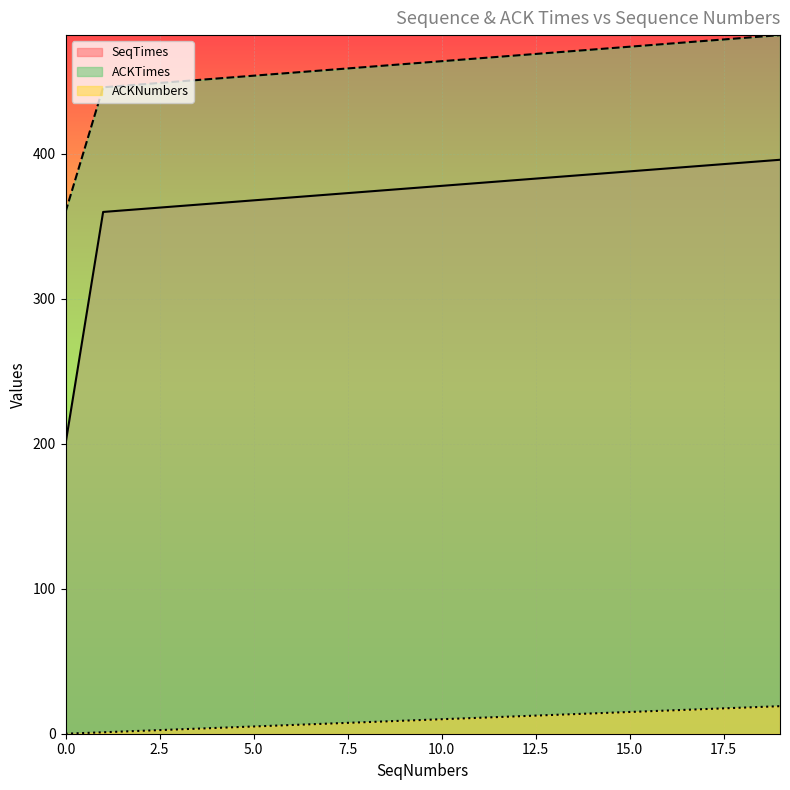

Which has a higher value, 7.0 or 5.0?

7.0